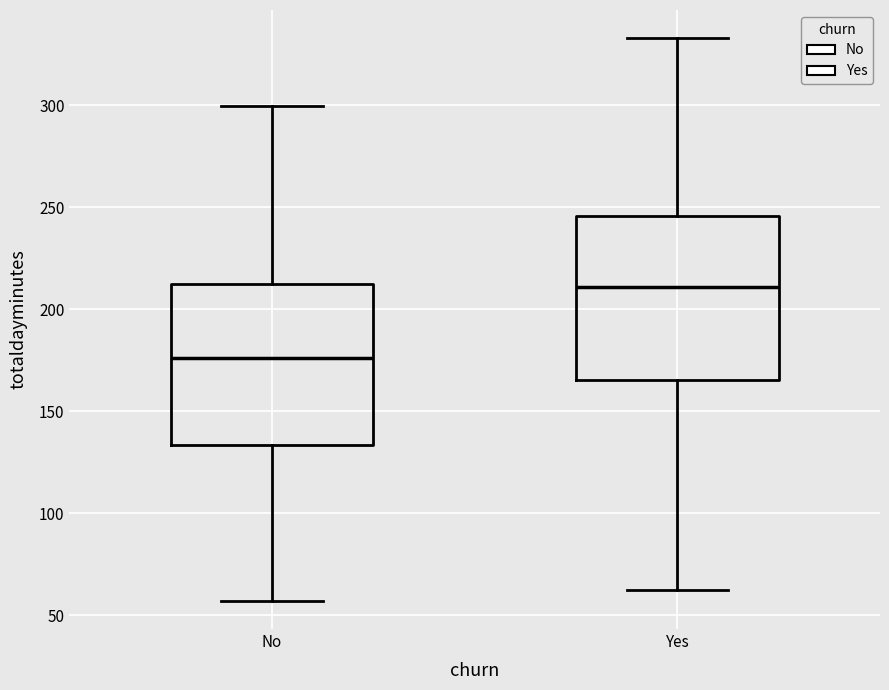

Reading left to right, transcribe this box plot: for each box, give where its median line is, the range the box spans, and where its two whiskers end, as read against the y-axis. The values are not printed on the chart, so give them approximately, as read against the axis.

No: median 175, box 135 to 210, whiskers 55 to 300
Yes: median 210, box 165 to 245, whiskers 60 to 335